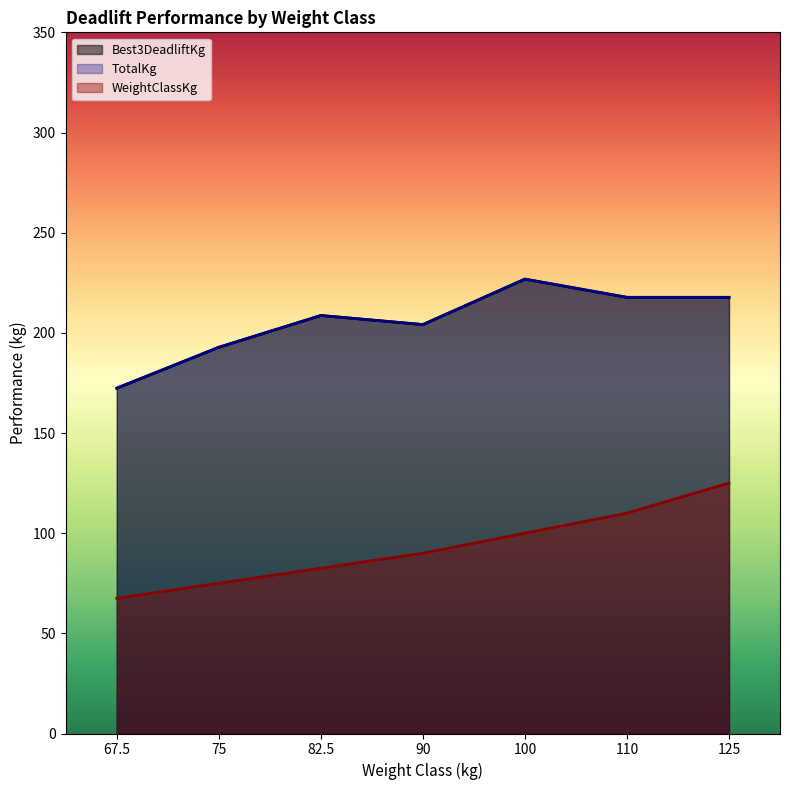

What is the spread (max minus min) of values at 125?

92.7